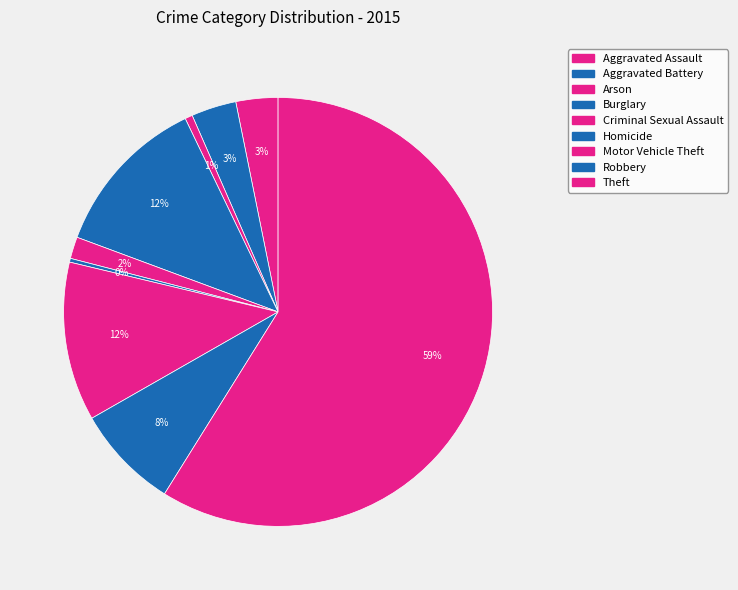

Is it true that Theft is 67% of the pie?

False